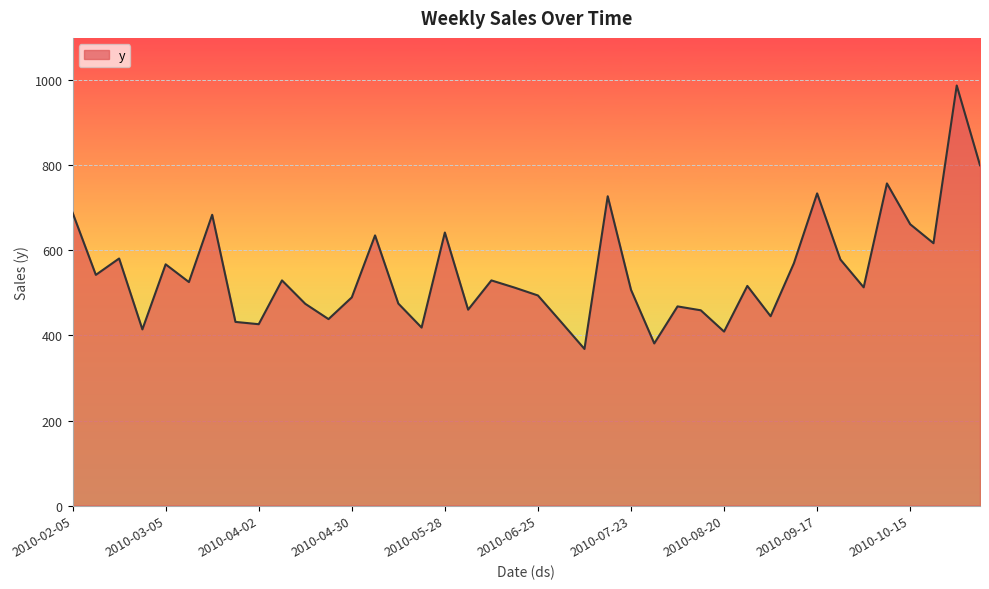

What is the maximum value shown in the chart?

988.0